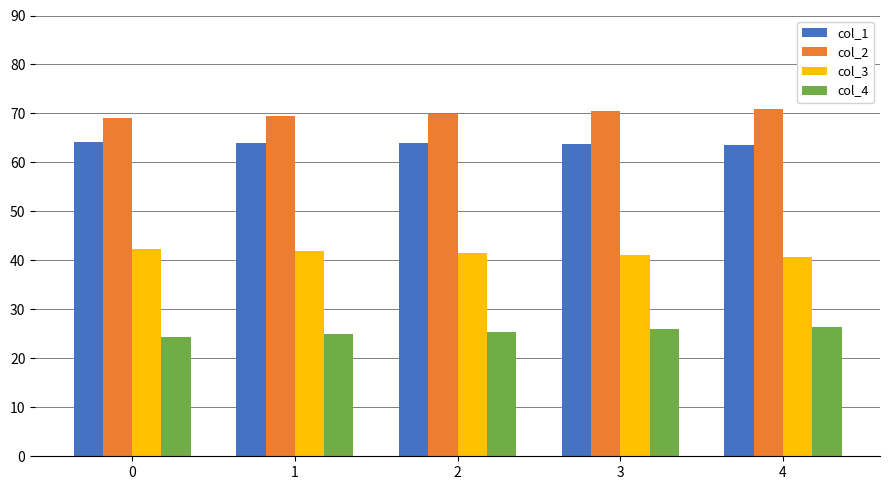

What is the lowest value of the col_1 series?

63.6